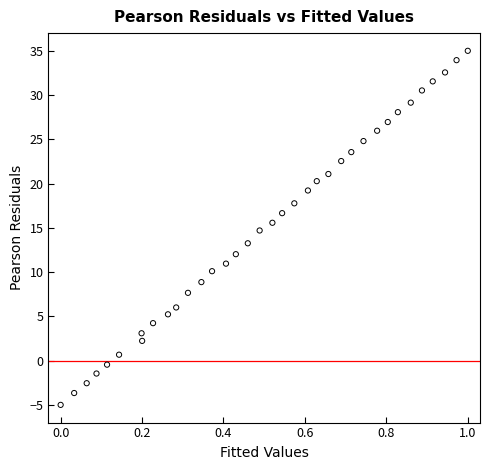

What is the range of X values (max minus min)?

1.0